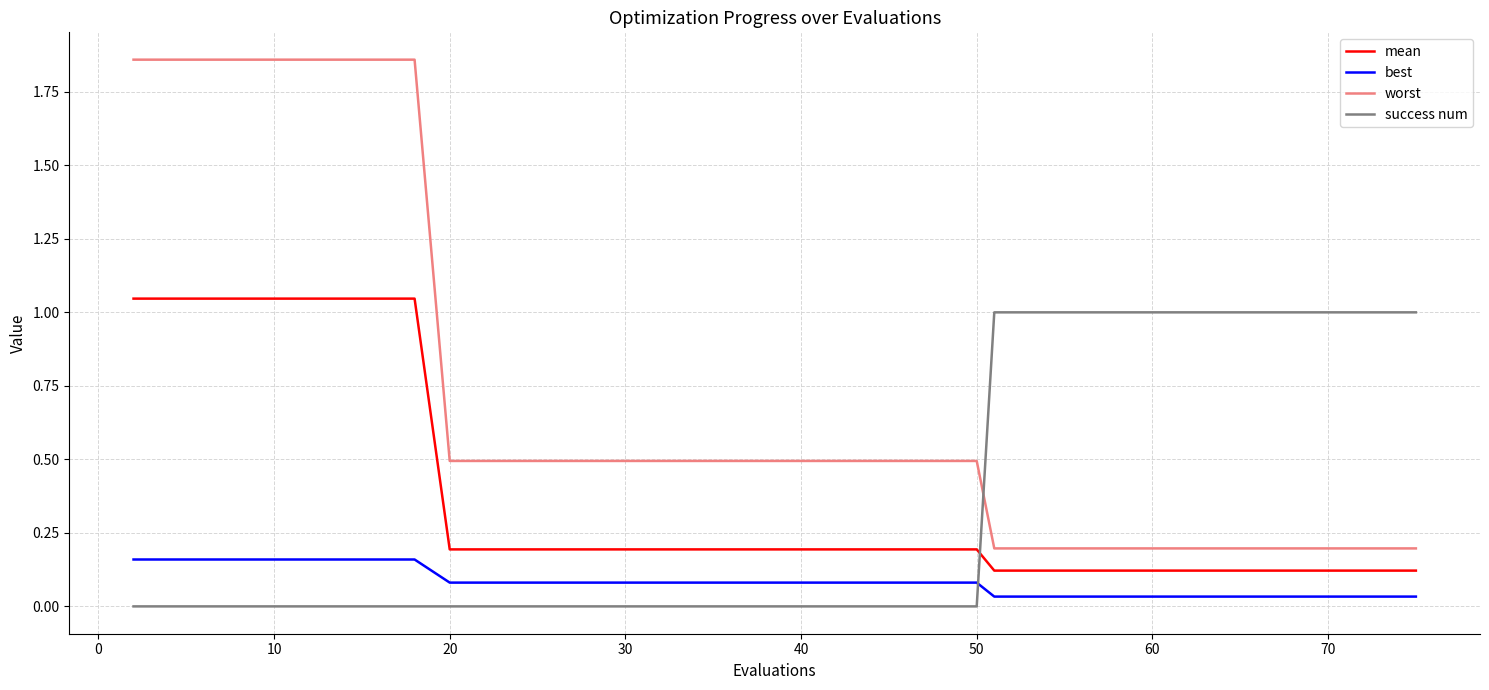

How many lines are shown in the chart?

4